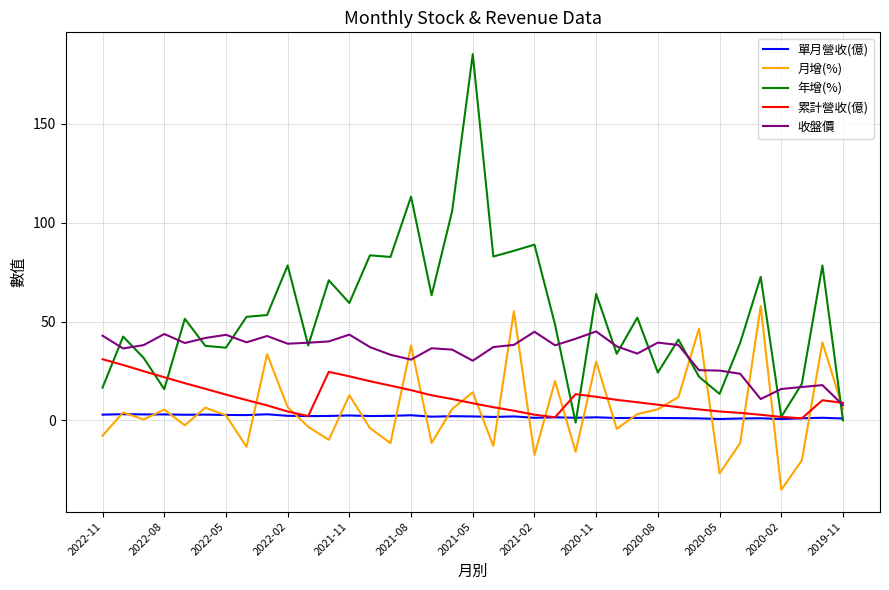

Rank the series by their maximum value, from highest to lowest.

年增(%), 月增(%), 收盤價, 累計營收(億), 單月營收(億)